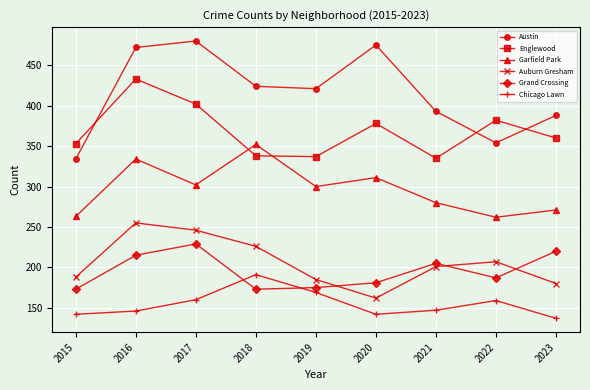

At which label does Grand Crossing first exceed 187?

2016